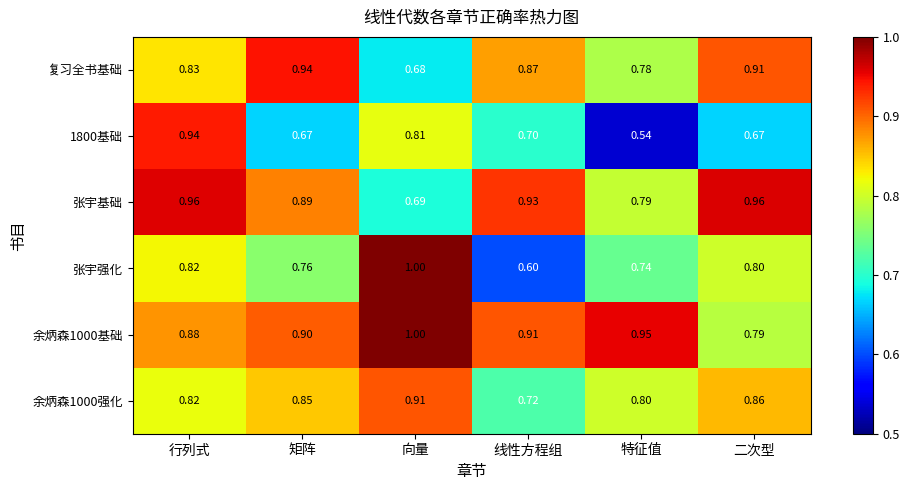

Which label corresponds to the largest value in the chart?

向量